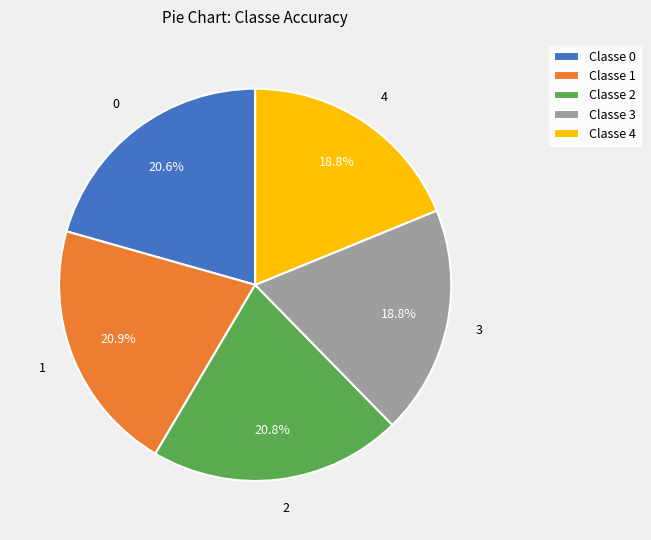

To the nearest percent, what is the difference between the largest and smallest slice percentages?

2%